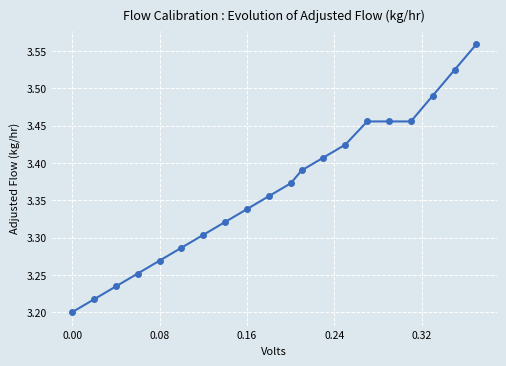

What is the difference between the maximum and minimum values?

0.4